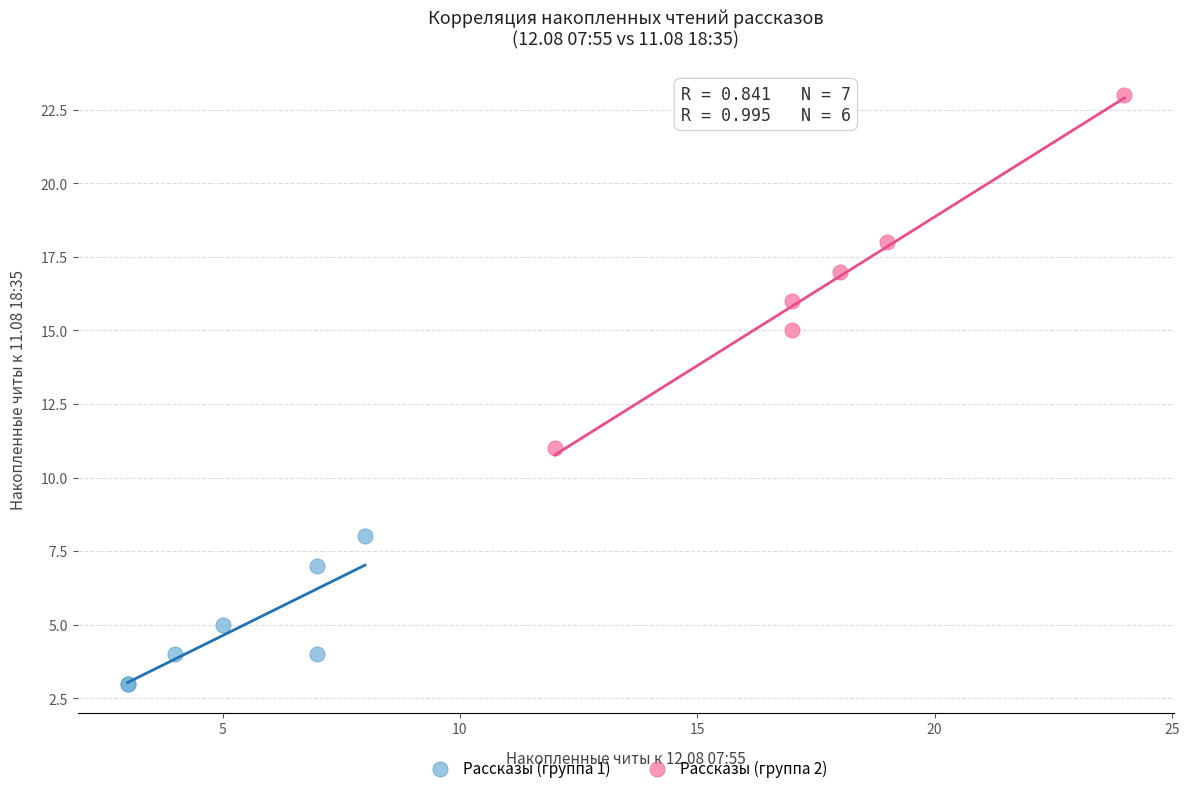

Which series has the widest spread of Y values?

Рассказы (группа 2)